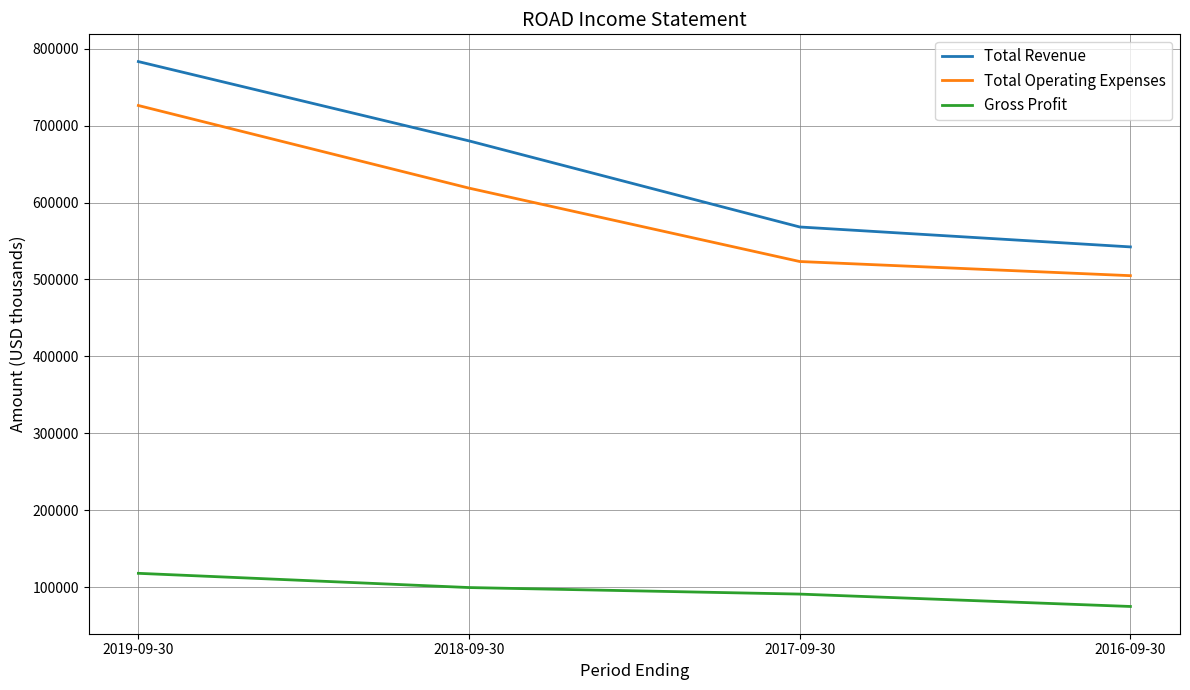

Between 2018-09-30 and 2017-09-30, which series saw the biggest shift?

Total Revenue